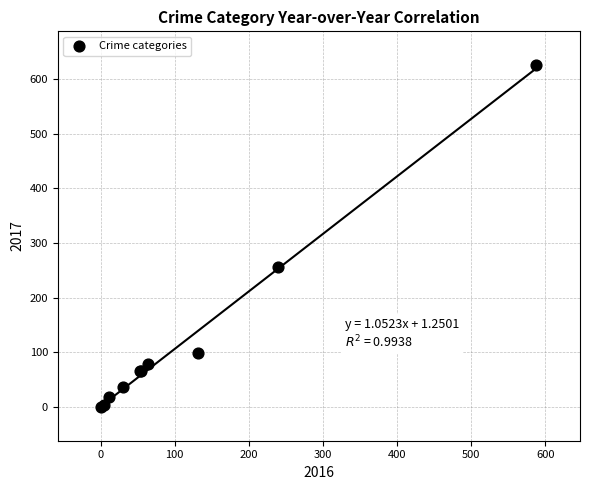

What Y value in the scatter plot is closest to 313?

256